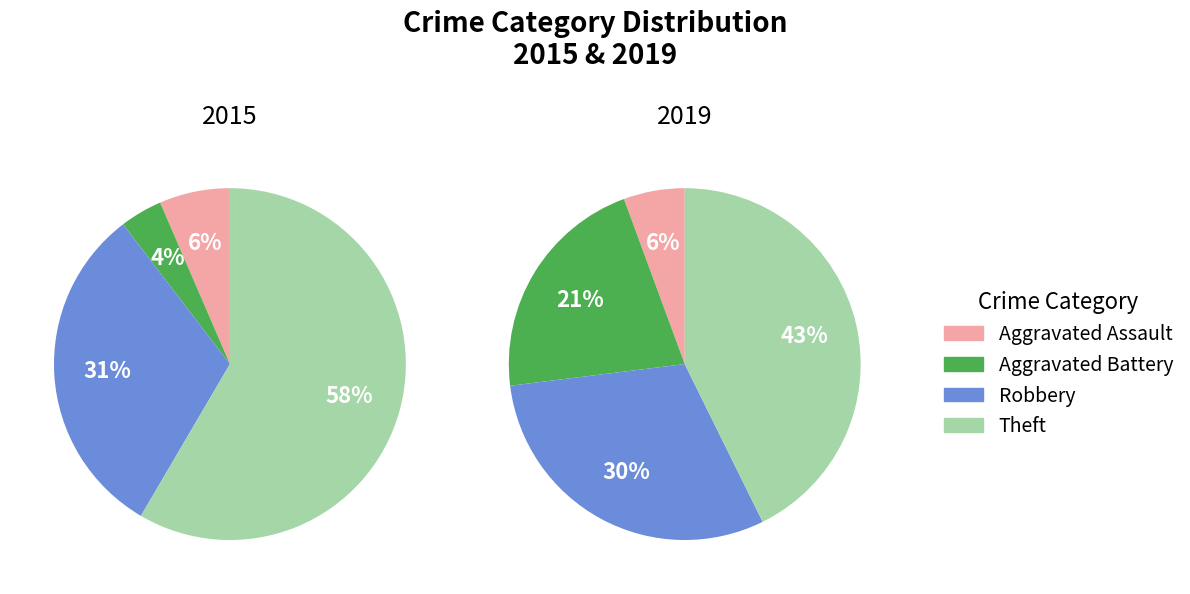

What percentage is the Theft slice, to the nearest percent?

43%